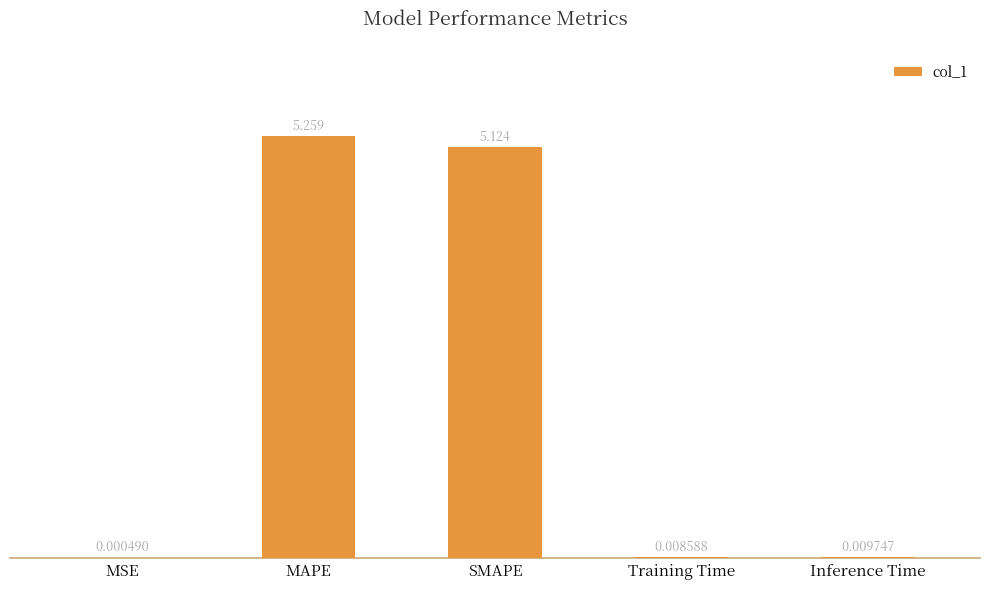

Where is the data nearest to the value 2?

Inference Time